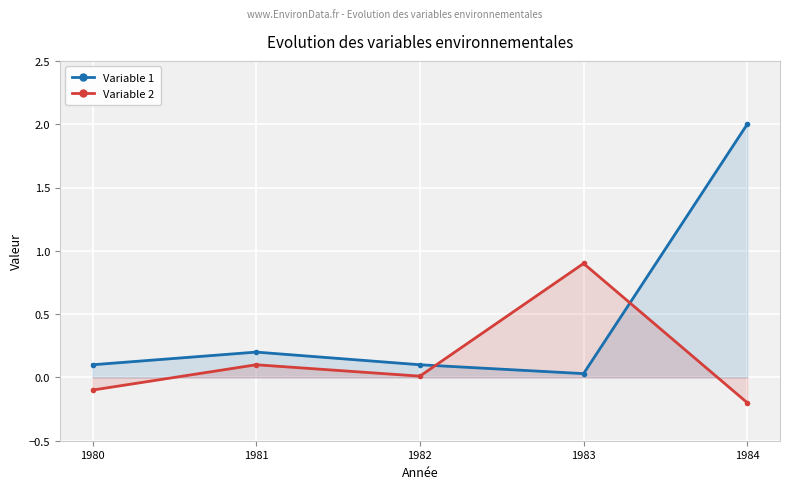

Is the value of Variable 1 at 1980 greater than the value of Variable 2 at 1982?

Yes